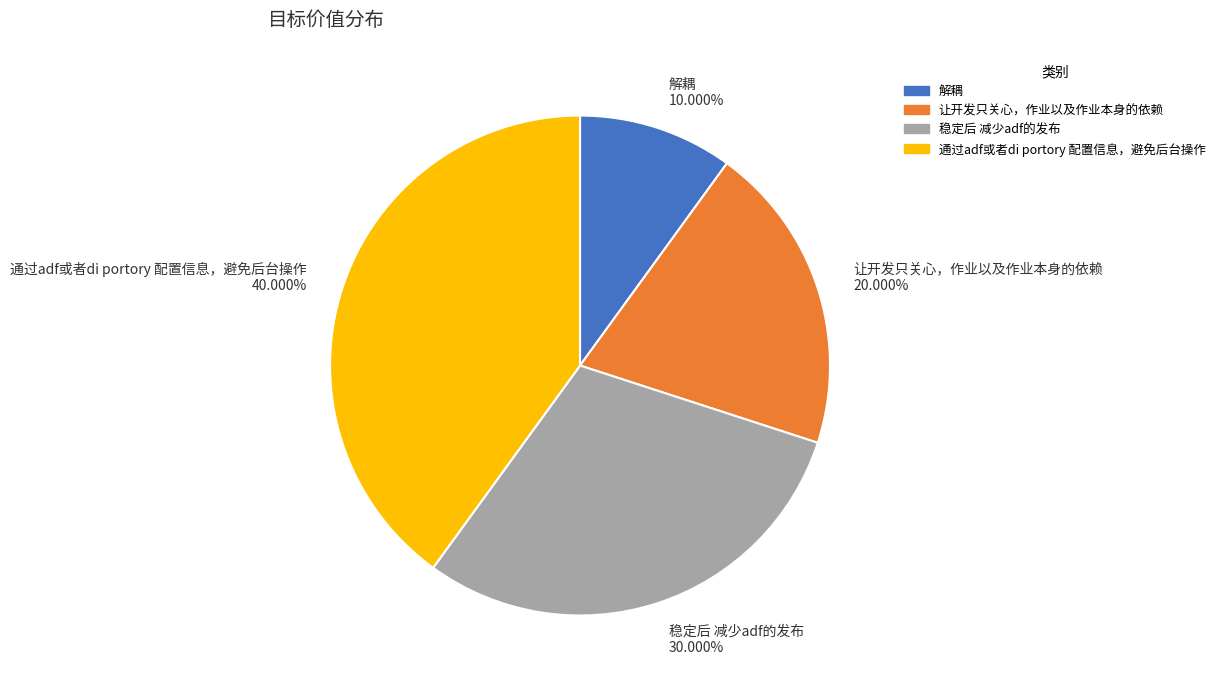

What percentage do 解耦 and 通过adf或者di portory 配置信息，避免后台操作 together represent?

50.0%